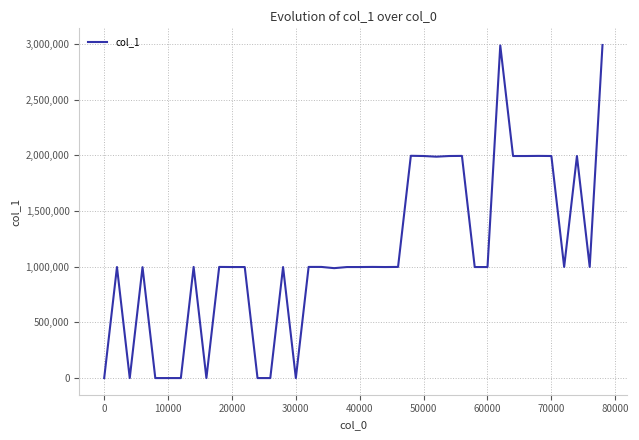

What is the difference between the maximum and minimum values?

2991000